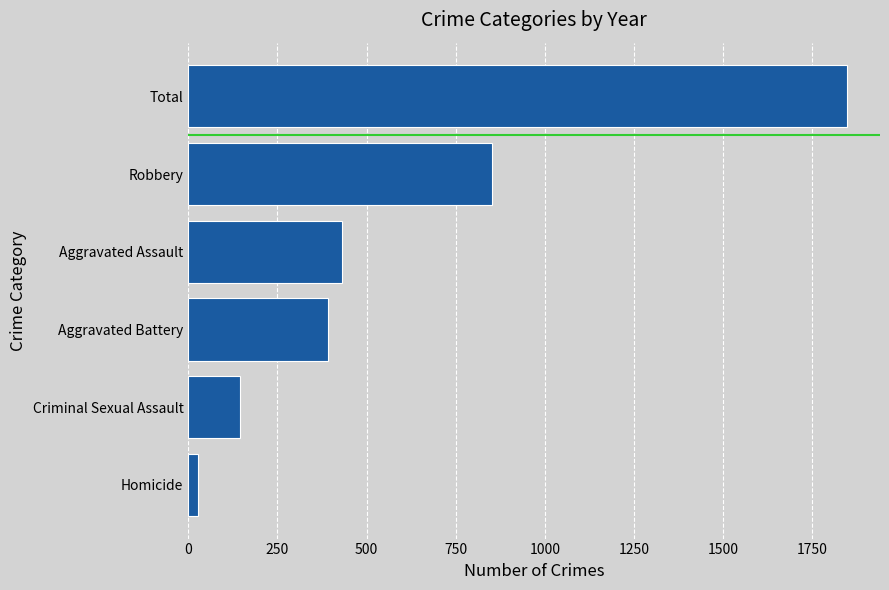

Reading top to bottom, what are all the values shown in this chart?

1848	853	430	393	146	26